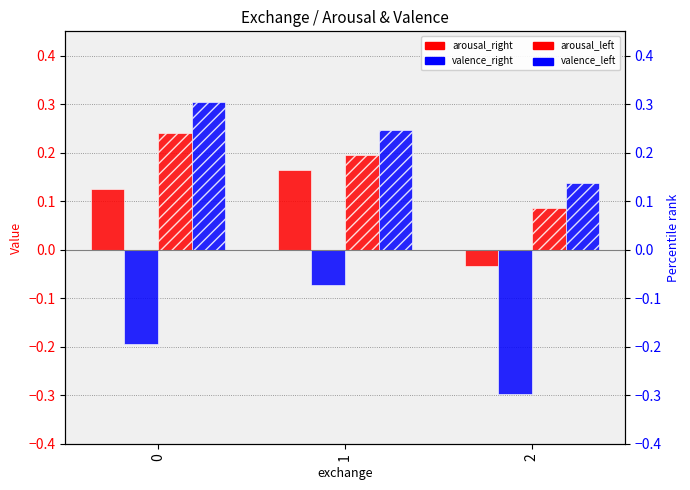

Count the arousal_left values in the range 0 to 1.

3